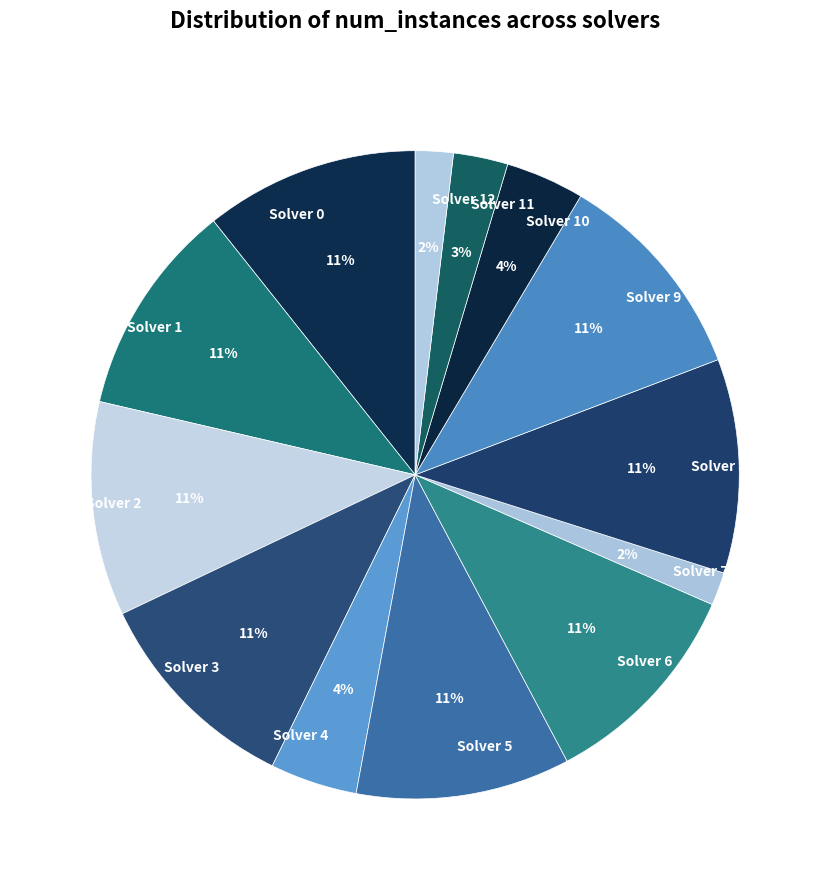

Count the number of slices in the pie.

13